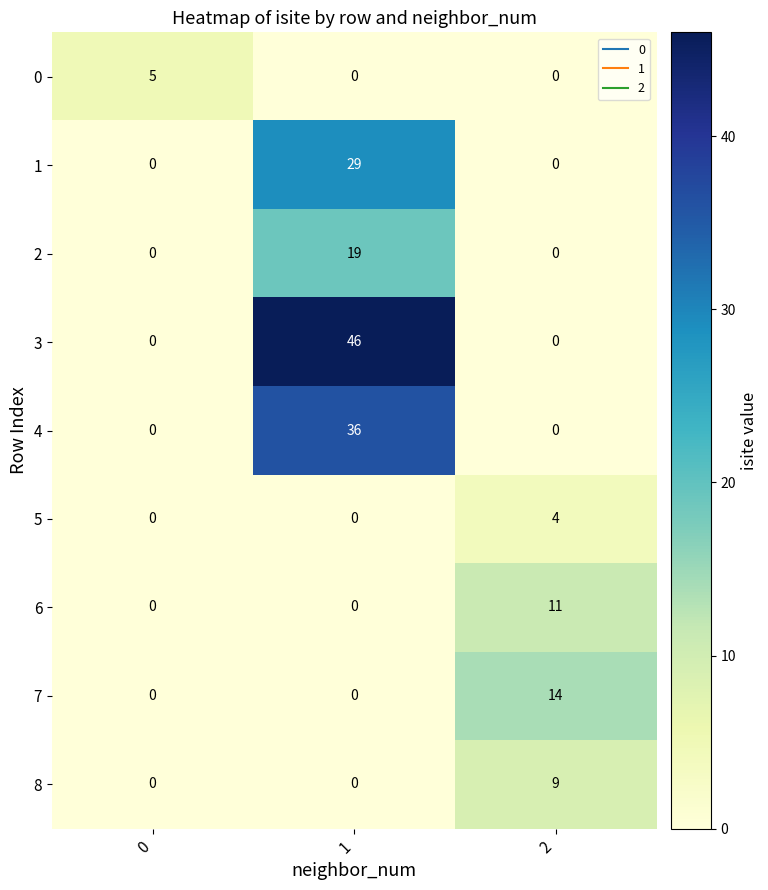

List the series in order of their peak value, highest first.

3, 4, 1, 2, 7, 6, 8, 0, 5